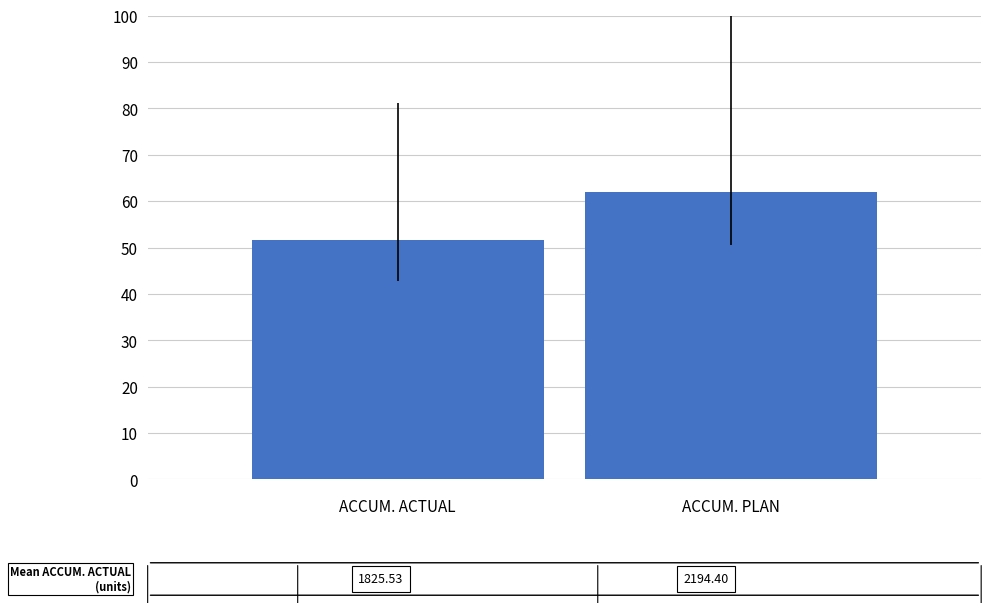

How many bars are there in total?

2